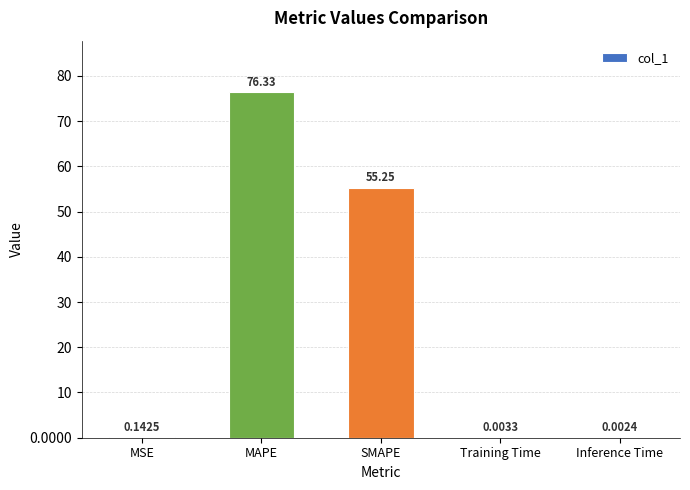

What is the difference between the values at Inference Time and MAPE?

76.3